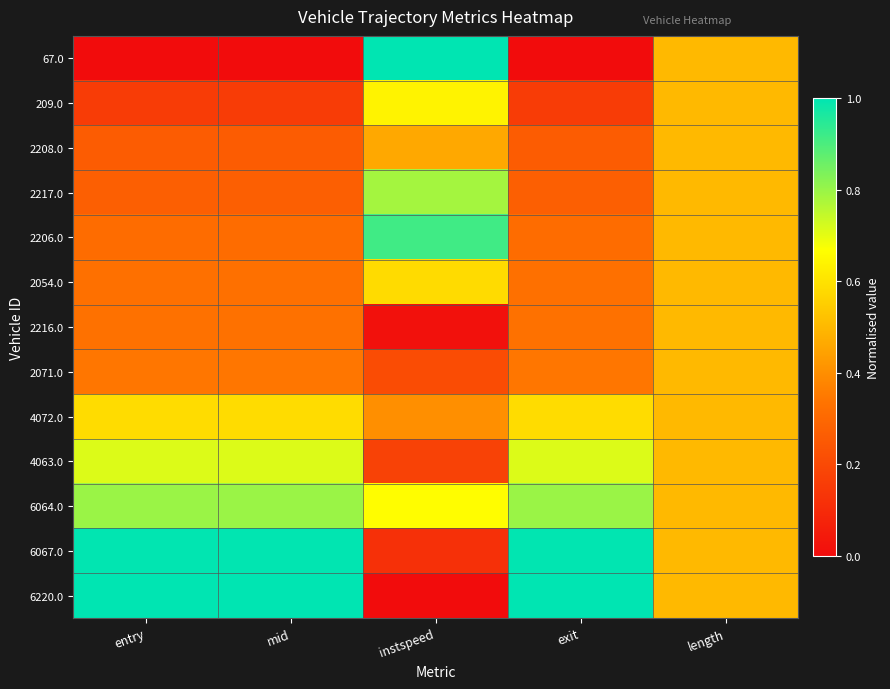

Rank the series by their maximum value, from lowest to highest.

2208.0, 2216.0, 2071.0, 2054.0, 4072.0, 209.0, 4063.0, 2217.0, 6064.0, 2206.0, 6067.0, 67.0, 6220.0